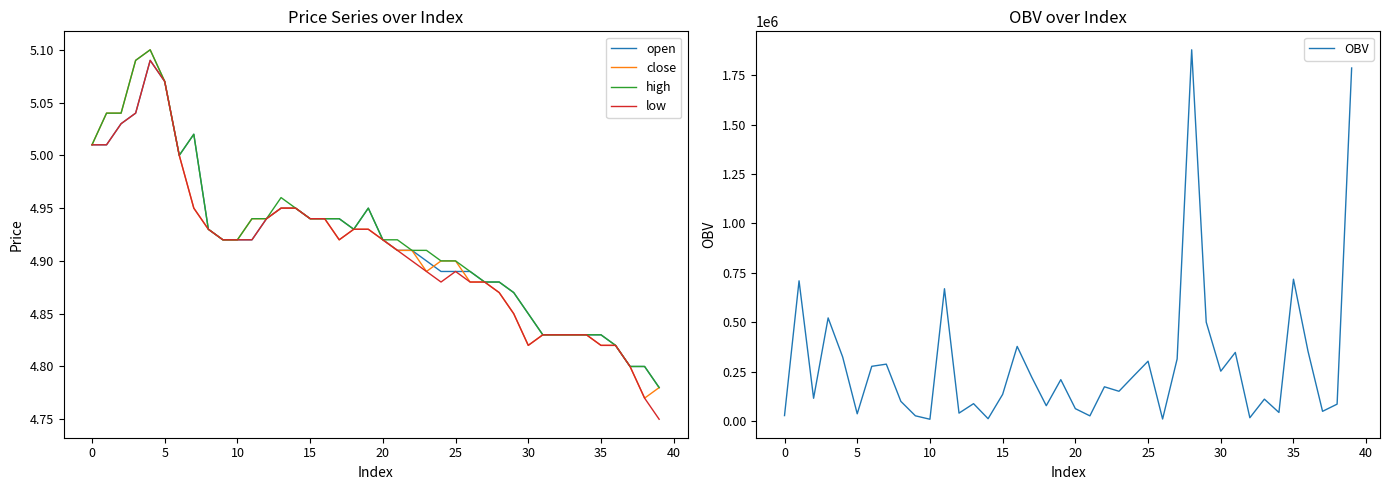

What is the difference between the maximum and minimum values in the close series?

0.3